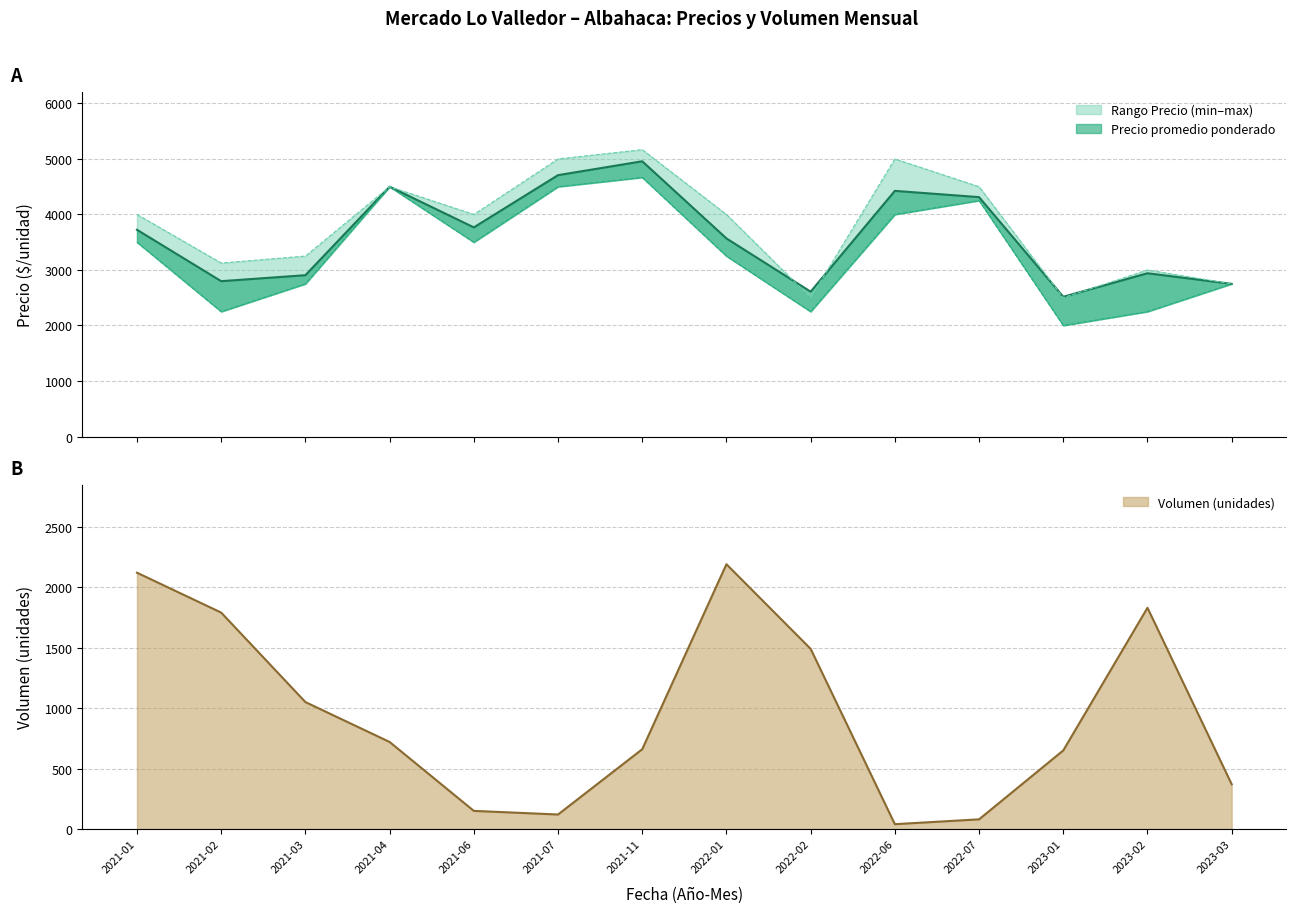

List the series in order of their peak value, lowest first.

Volumen, Precio minimo, Precio promedio ponderado, Precio maximo